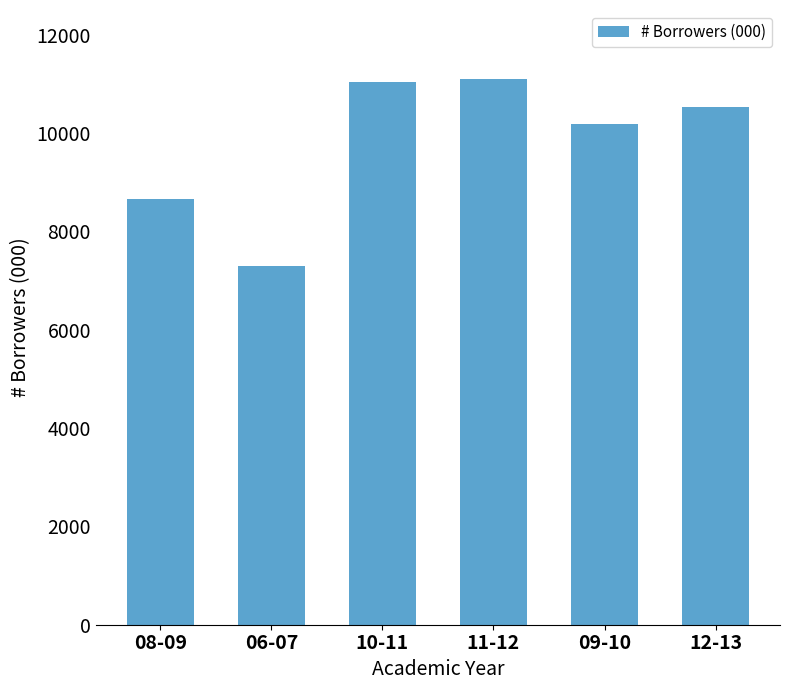

Does the chart contain stacked bars?

No